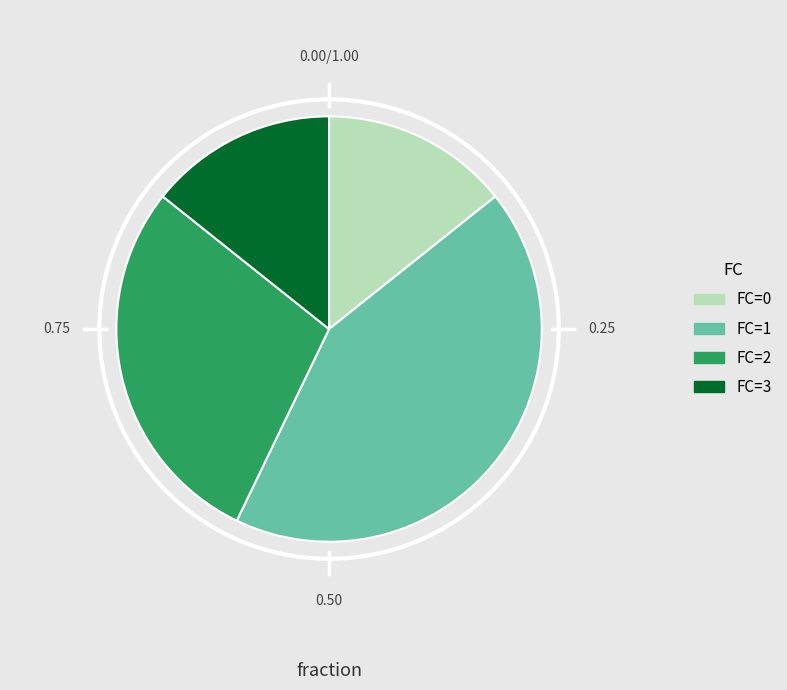

Is there a majority slice in this chart?

No